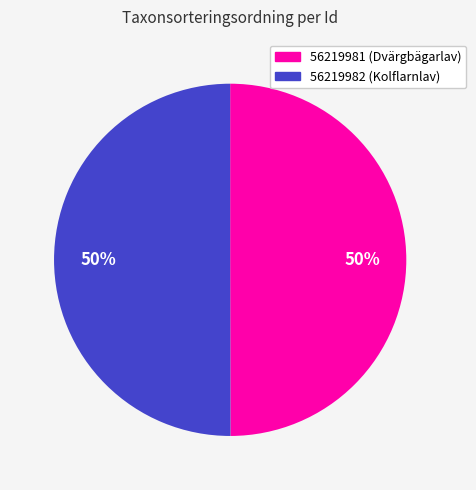

Approximately how many times larger is the value at 56219982 (Kolflarnlav) compared to 56219981 (Dvärgbägarlav)?

1.0